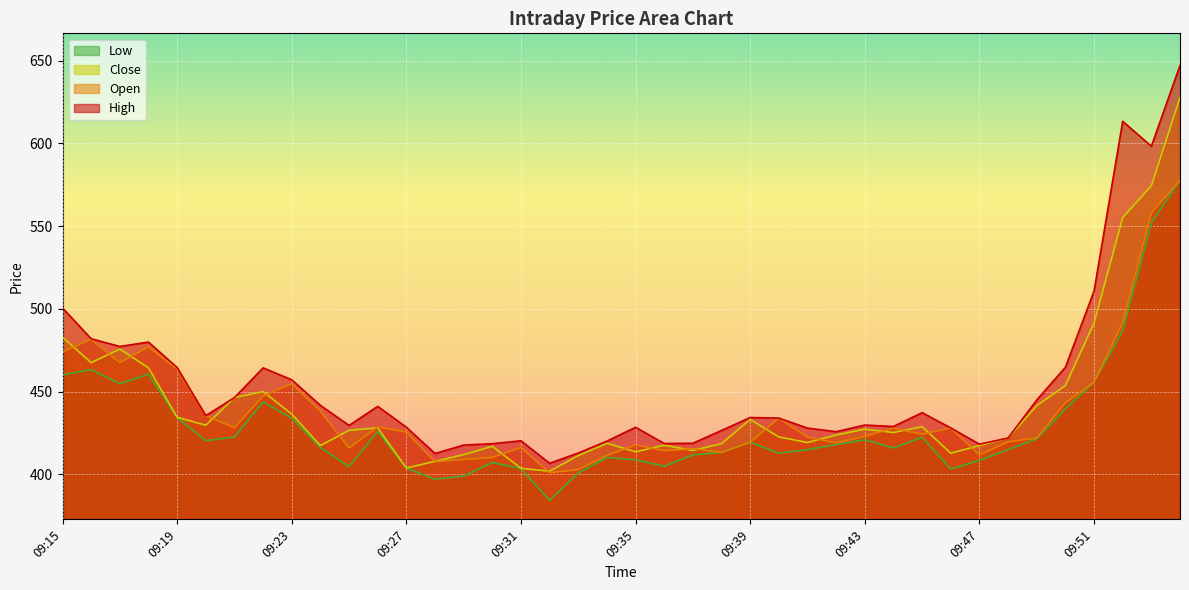

True or false: Low and High intersect in this chart.

False